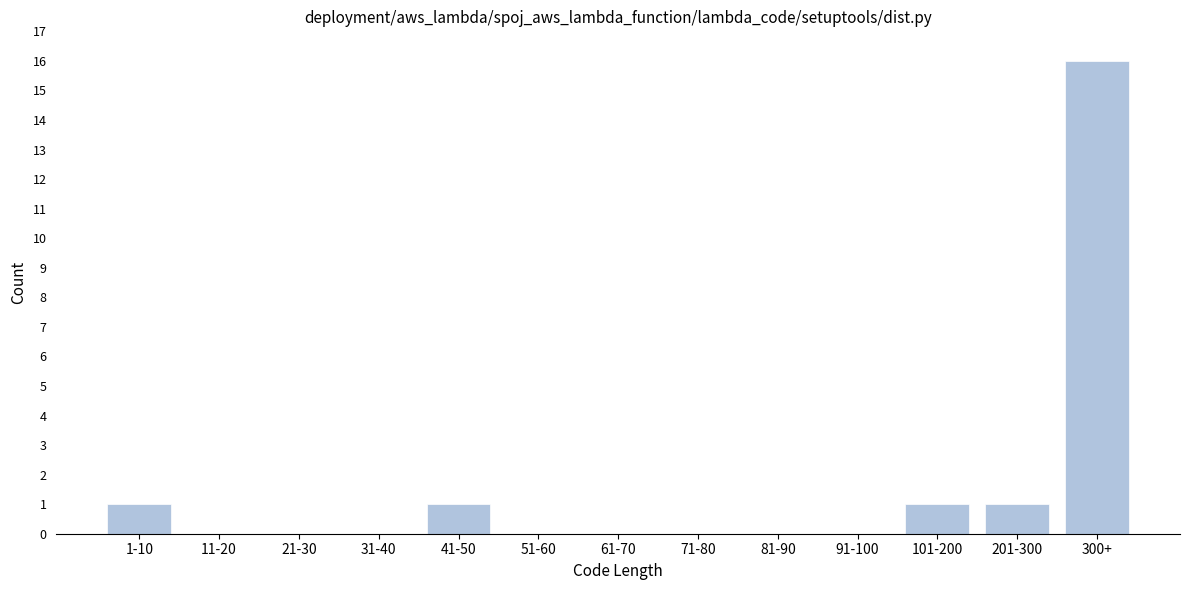

Reading left to right, what are all the values shown in this chart?

1-10=1	11-20=0	21-30=0	31-40=0	41-50=1	51-60=0	61-70=0	71-80=0	81-90=0	91-100=0	101-200=1	201-300=1	300+=16